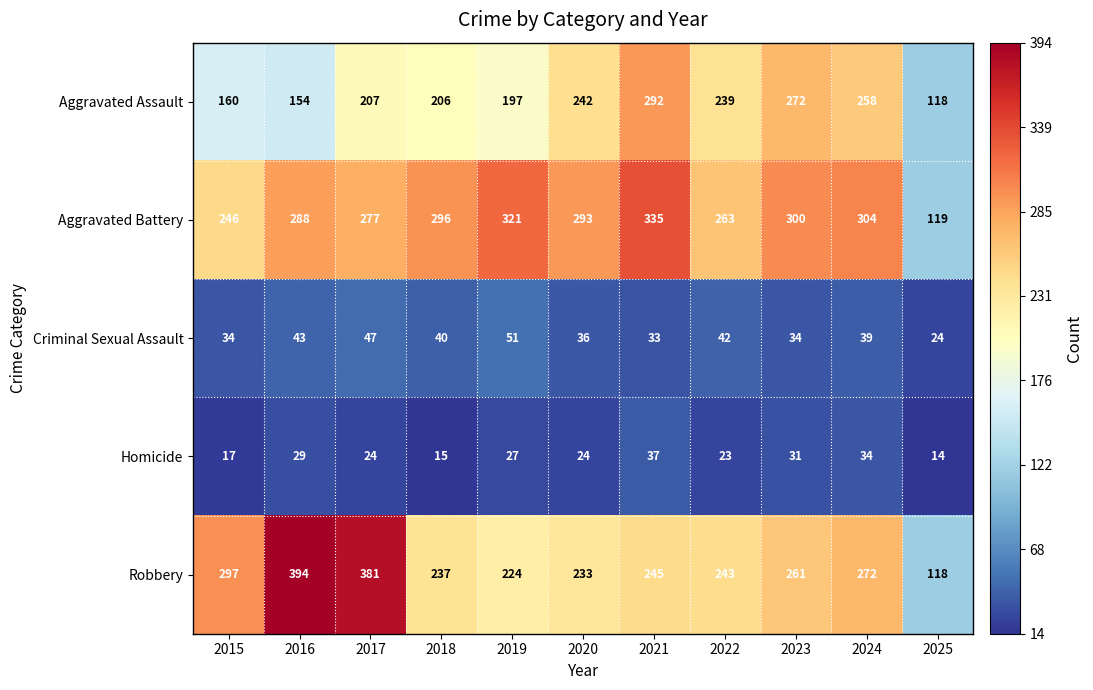

What is the sum of the Aggravated Battery values at 2017 and 2023?

577